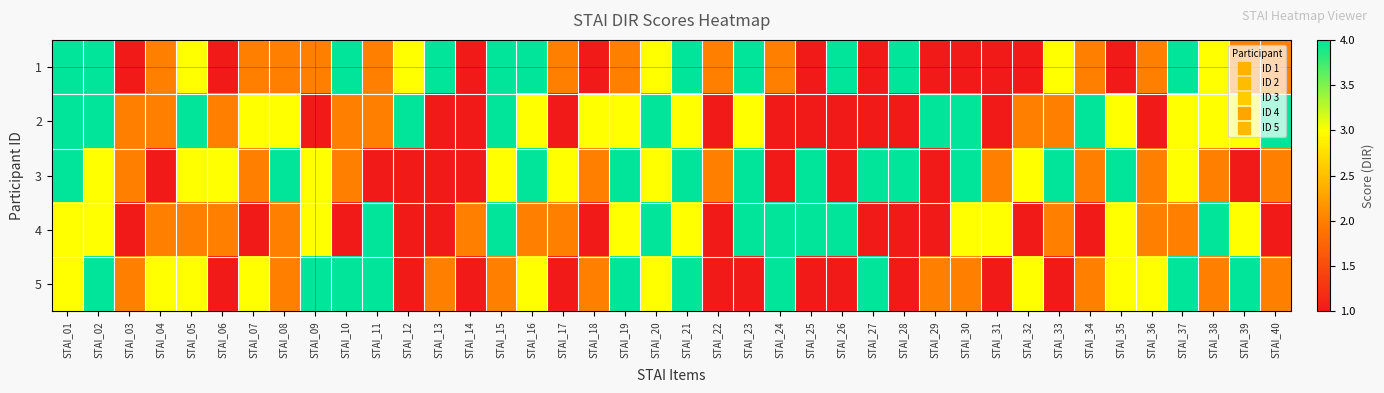

At how many categories does at least one series exceed 2?

37